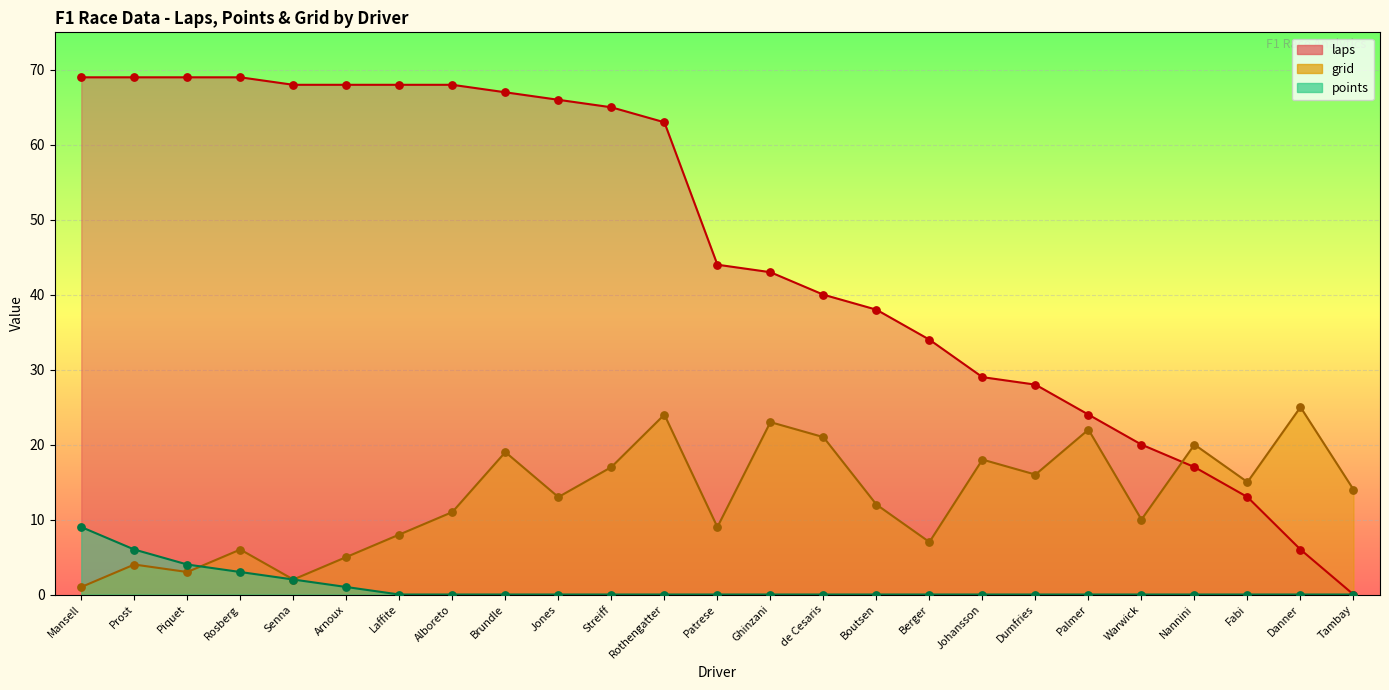

Which series reaches the minimum Y coordinate?

laps